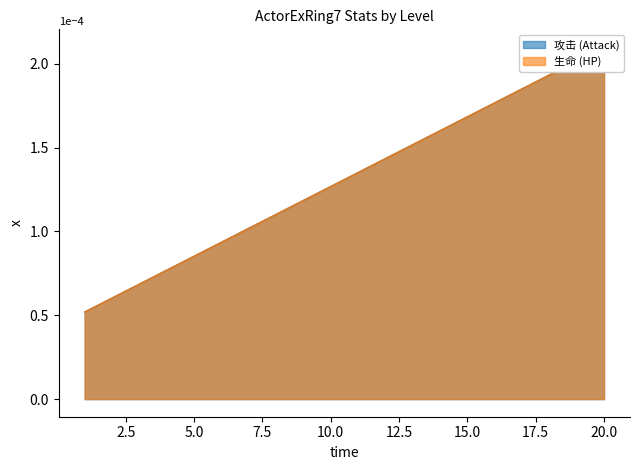

Which series changed the most between 11 and 15?

攻击 (Attack)